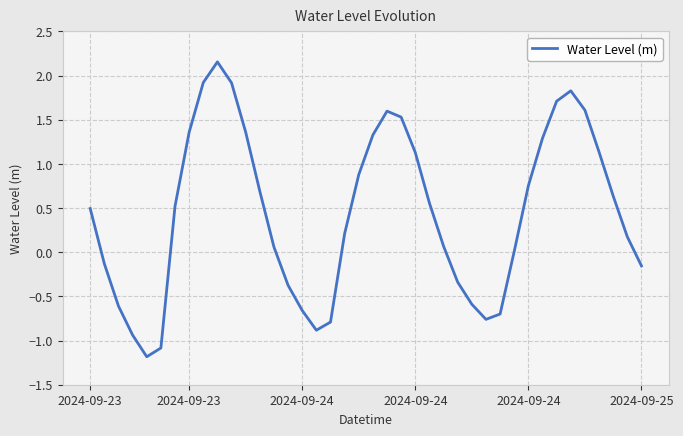

What is the average value?

0.4